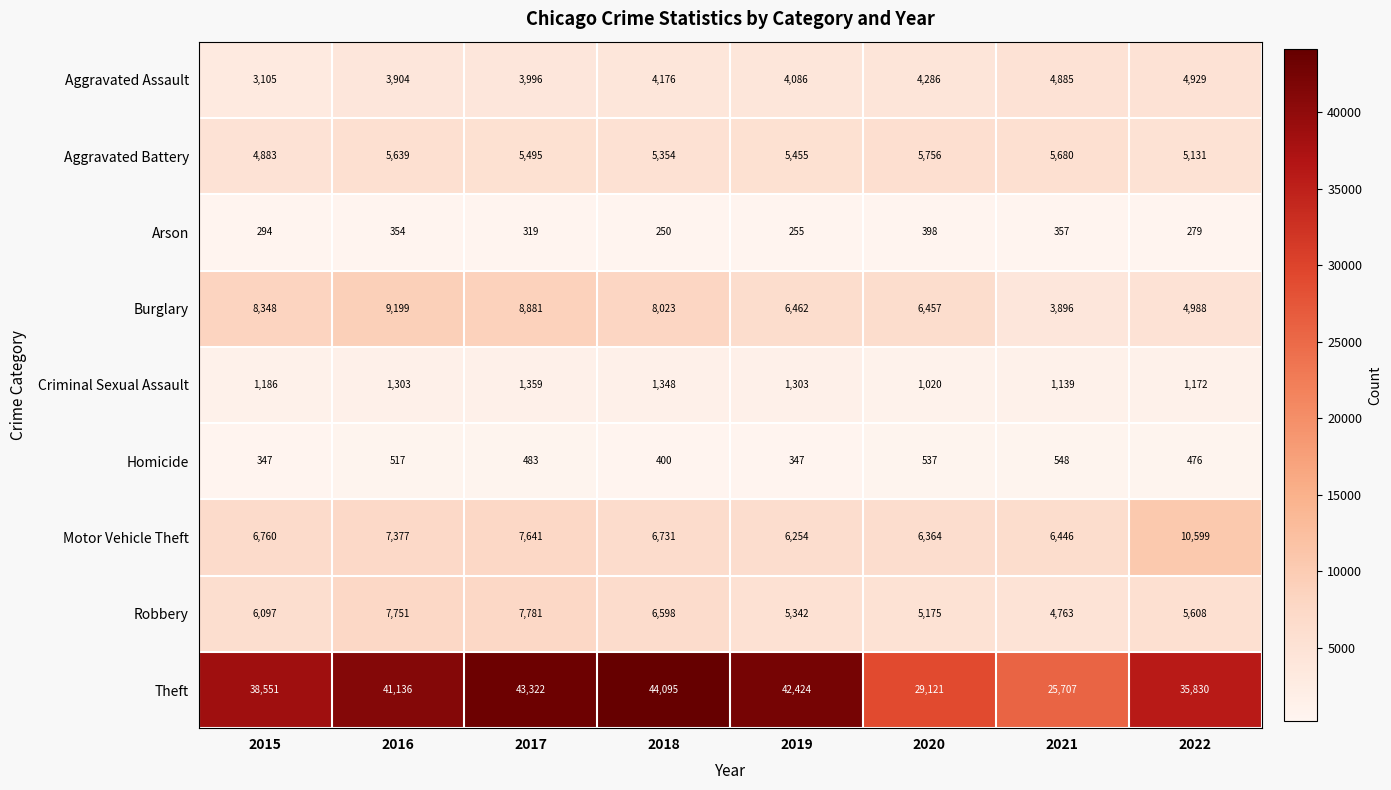

The value of Motor Vehicle Theft at 2017 is 7641. True or false?

True